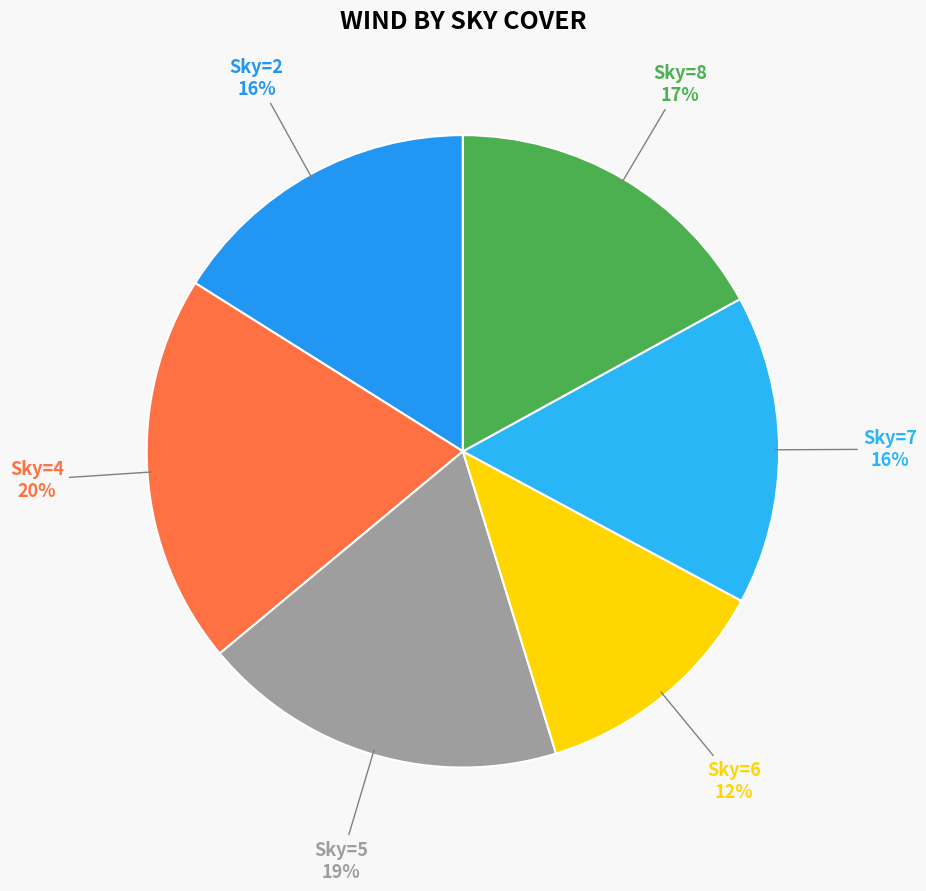

True or false: Sky=5 accounts for 10% of the total.

False